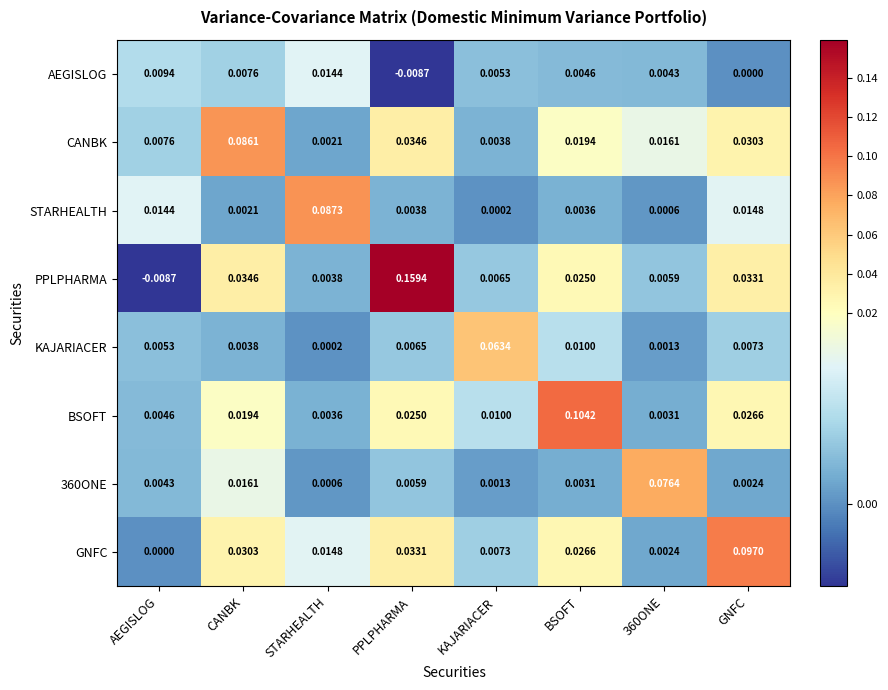

Which label corresponds to the largest value in the chart?

PPLPHARMA